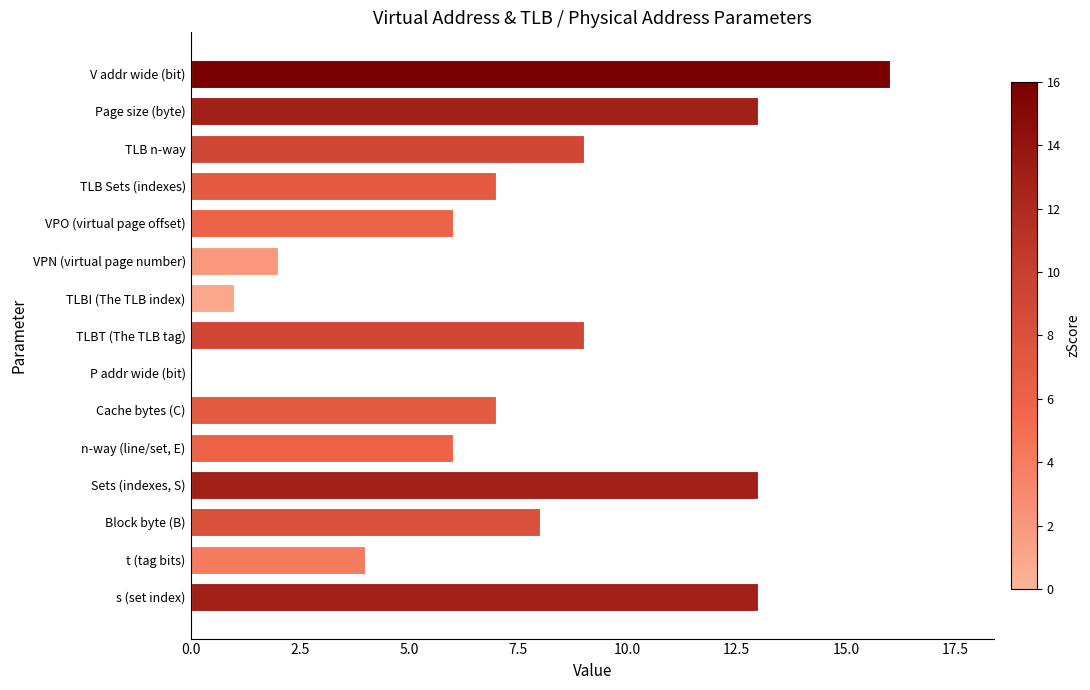

The value at Page size (byte) is 13. True or false?

True